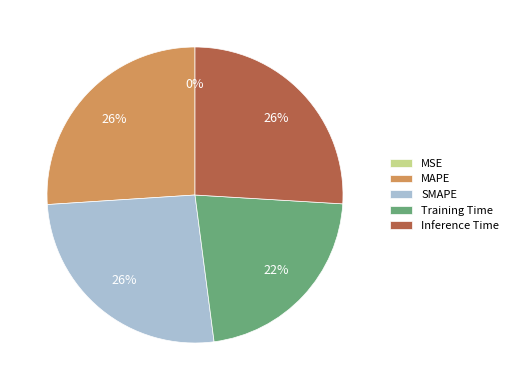

Which has a higher value, Training Time or MAPE?

MAPE